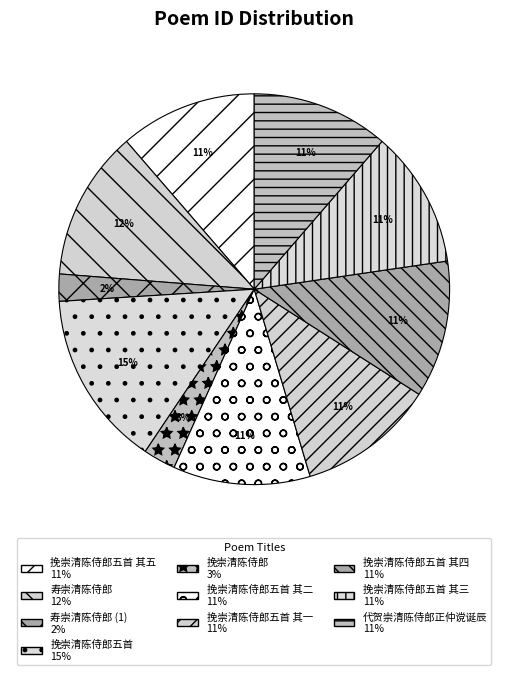

To the nearest percent, what is the average slice percentage?

10%